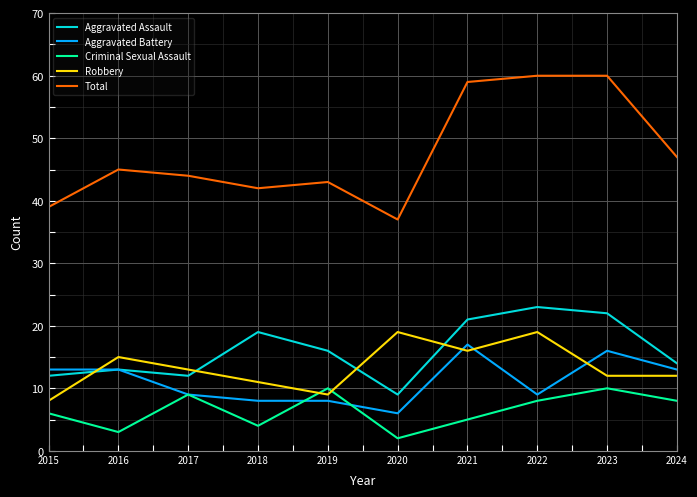

What is the total value across all series at 2017?

87